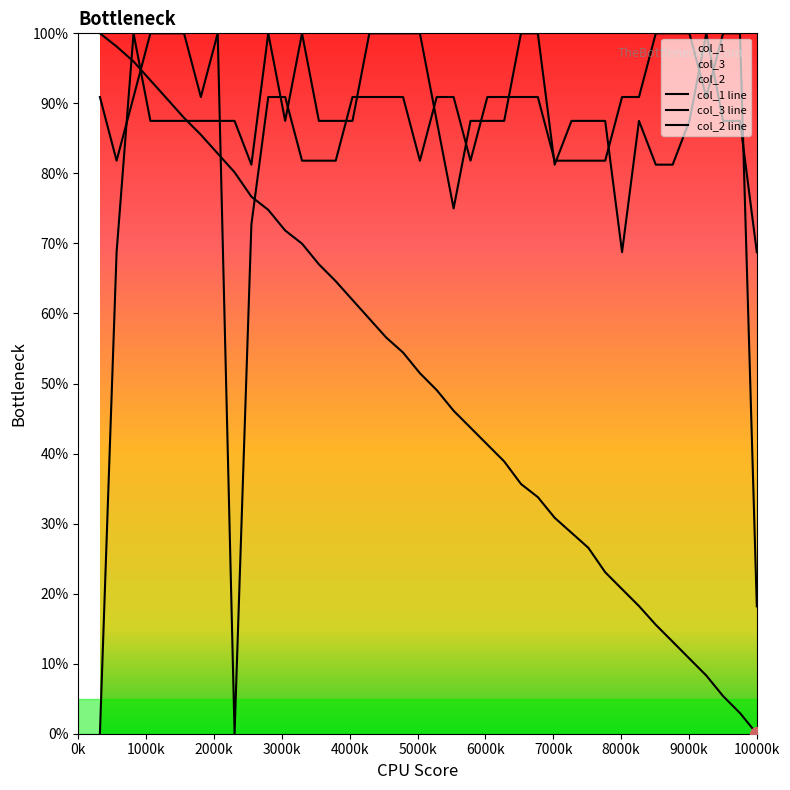

How many lines are shown in the chart?

3